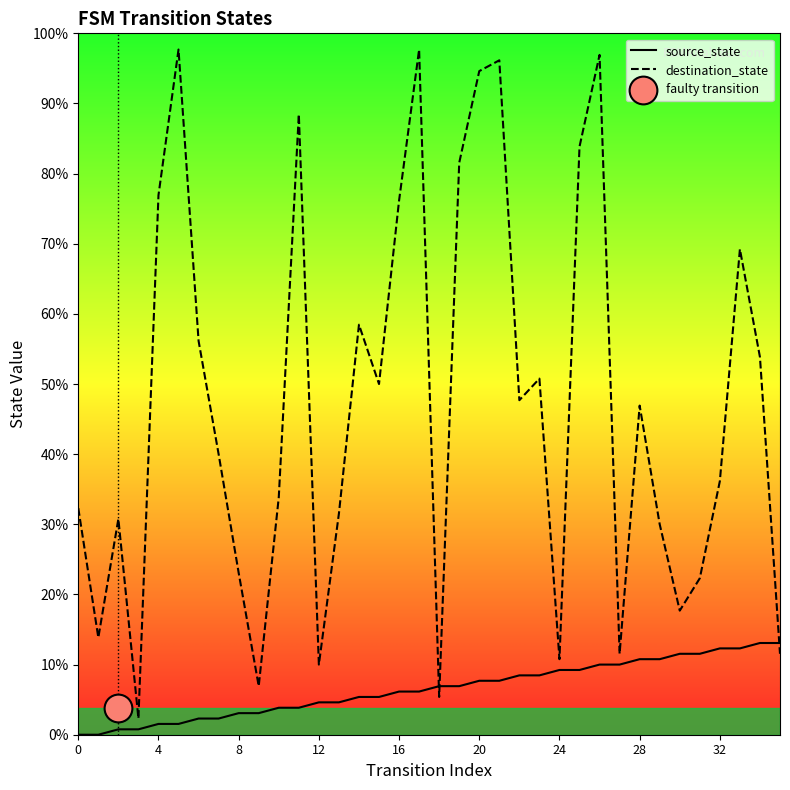

Is the value of source_state at 11 greater than the value of destination_state at 25?

No